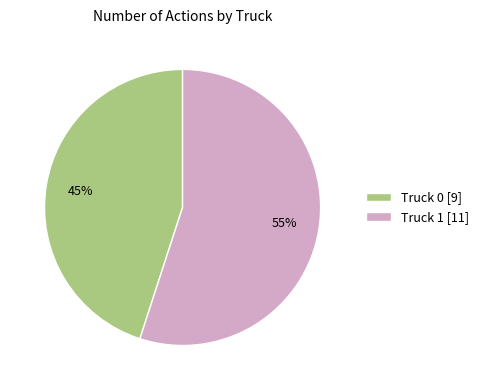

How many segments does this pie chart have?

2